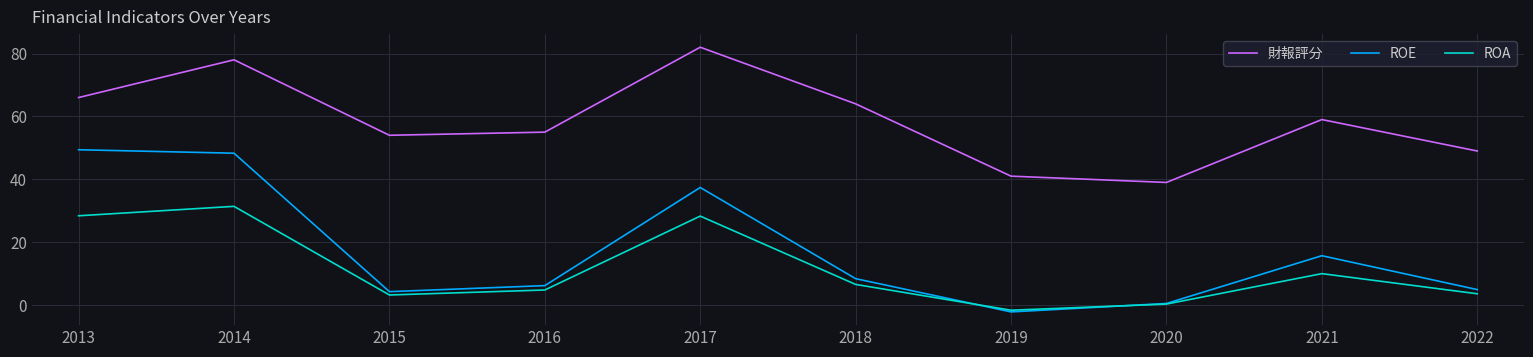

True or false: 財報評分 has a value of 78.7 at 2022.

False